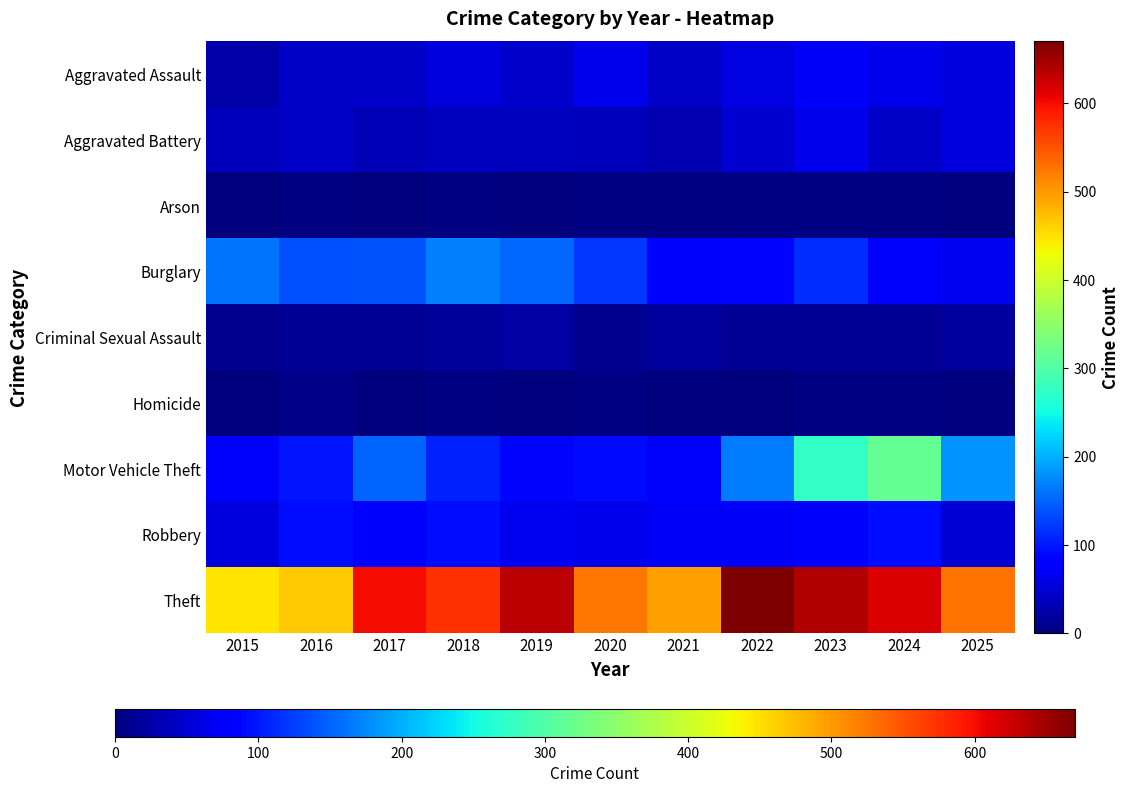

Which series changed the most between 2019 and 2025?

Theft